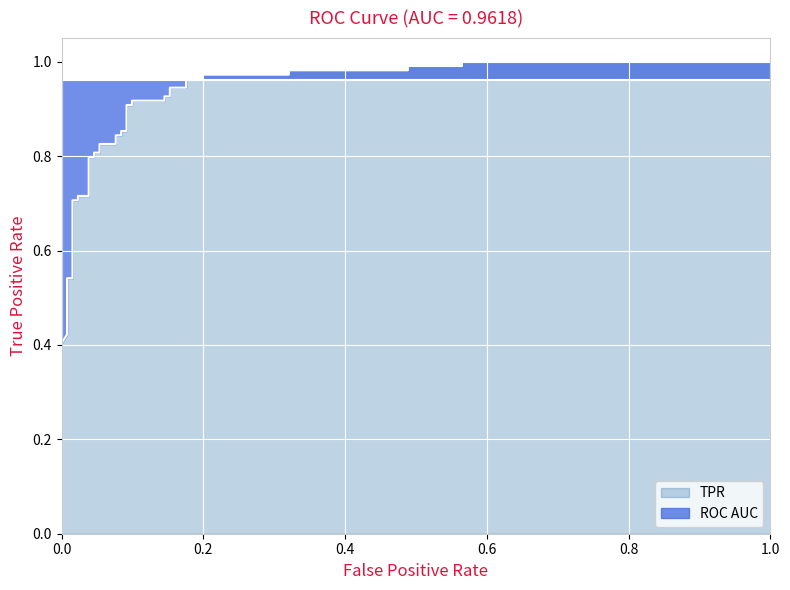

The chart shows a value of 1.4 at 35. True or false?

False